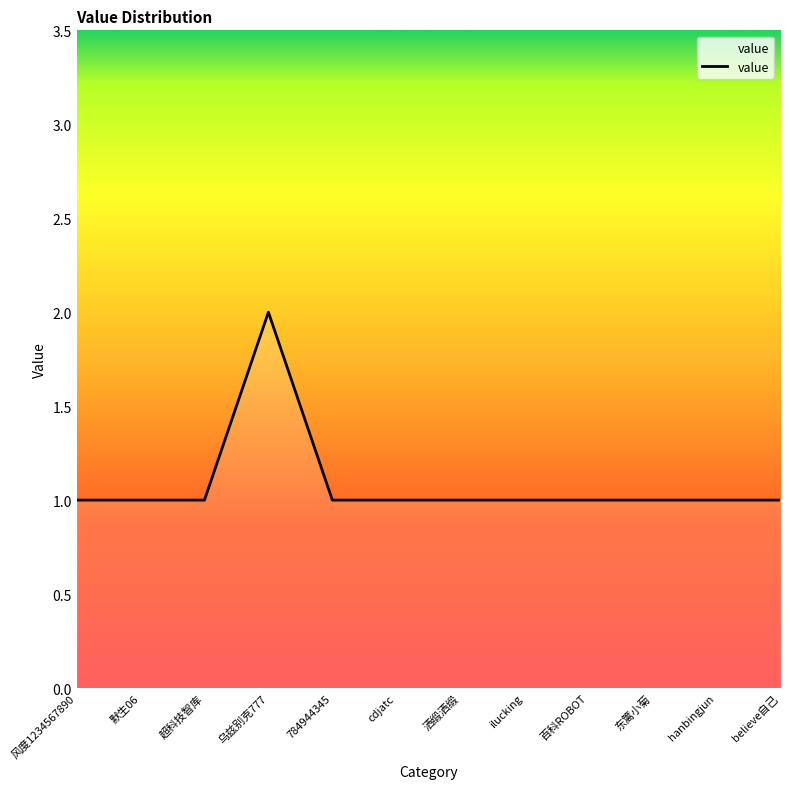

The value at 百科ROBOT is 2. True or false?

False